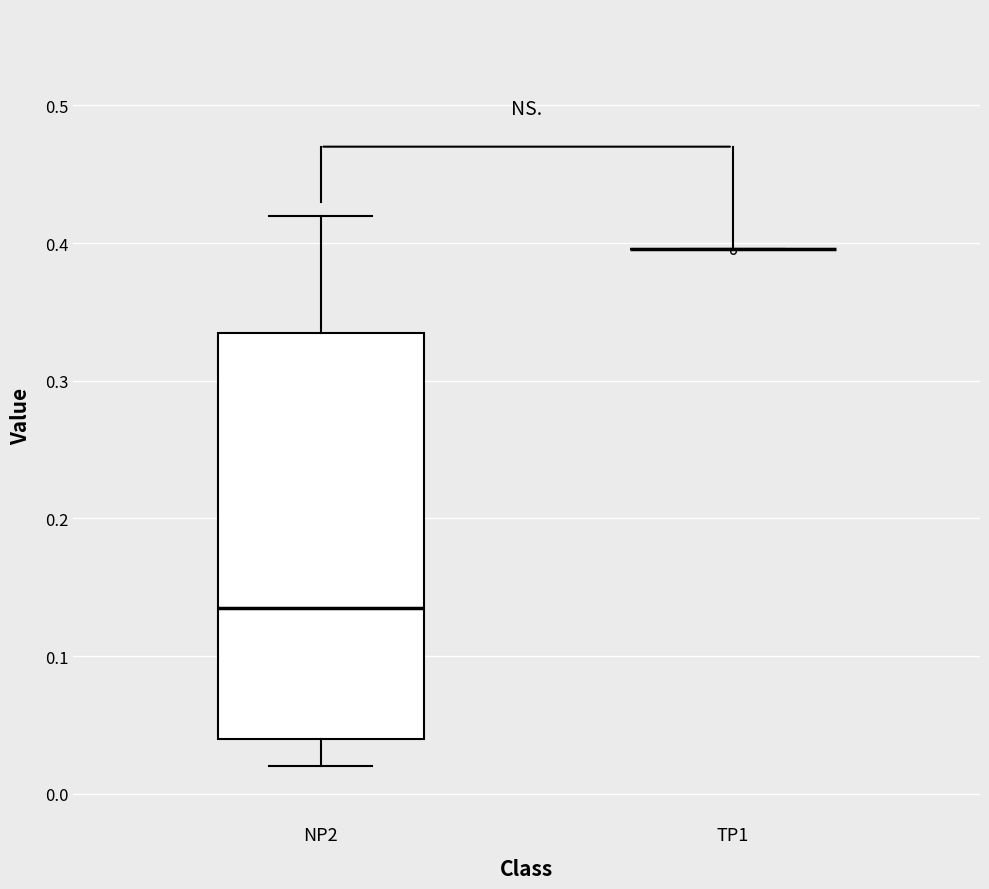

Reading left to right, read every box against the y-axis: the position of its median line, the range the box covers, and the ends of its whiskers. The values are not printed on the chart, so give them approximately, as read against the axis.

NP2: median 0.14, box 0.04 to 0.34, whiskers 0.02 to 0.42
TP1: box collapsed to a line at 0.40, whiskers 0.40 to 0.40